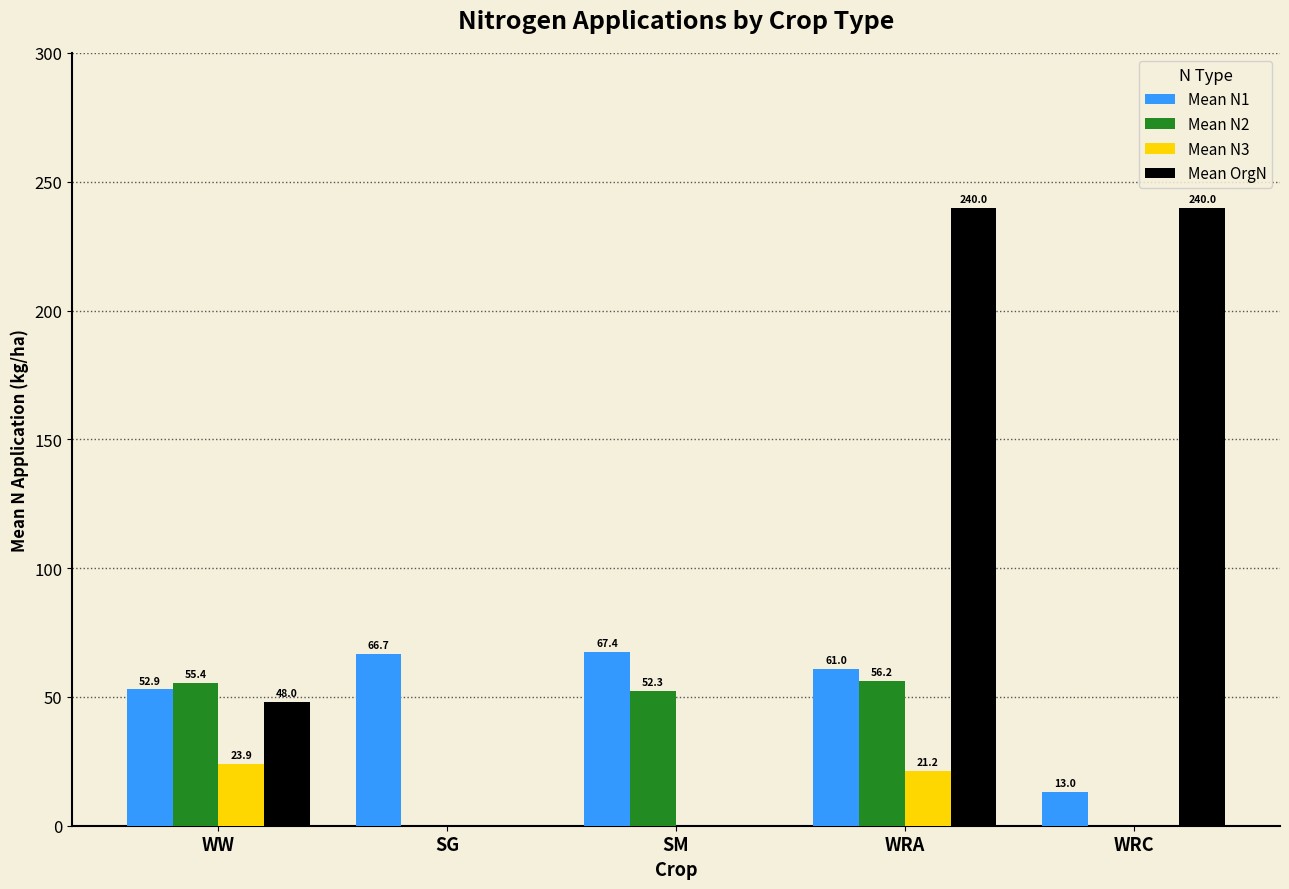

Which category has the highest value in the Mean N1 series?

SM